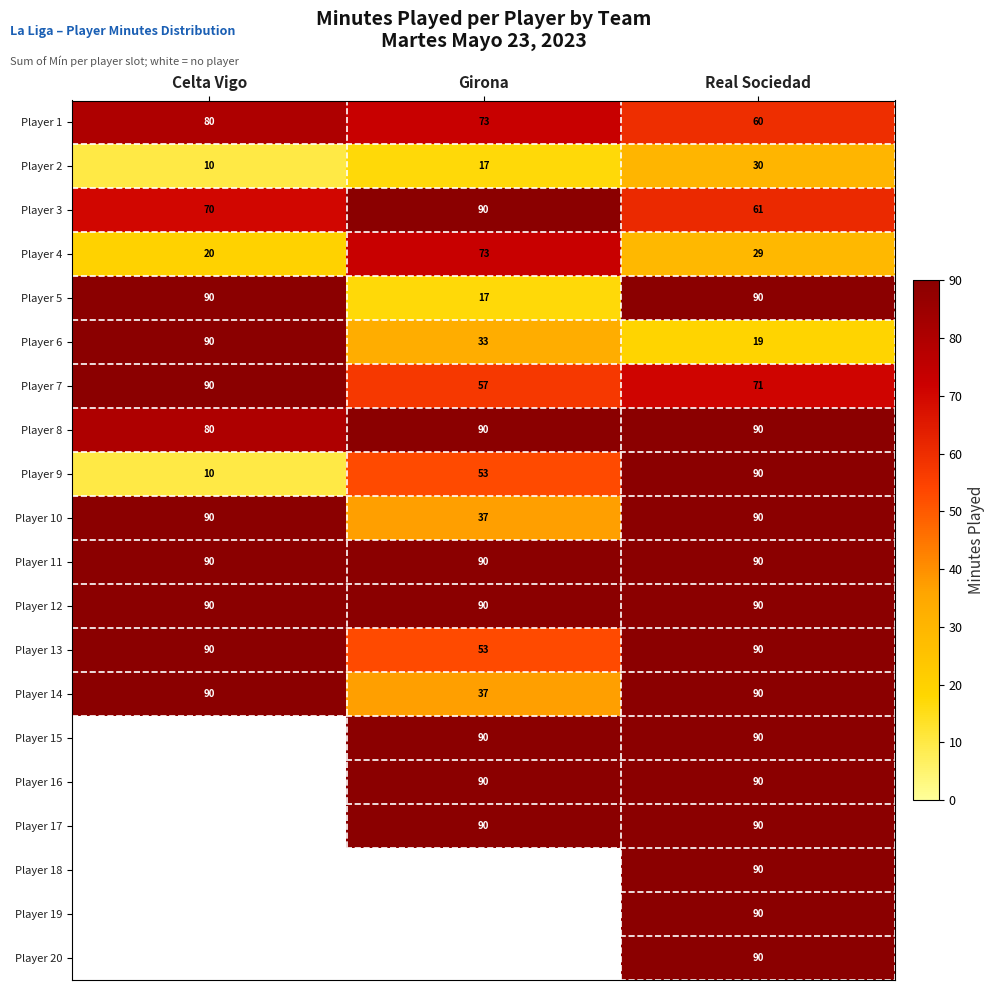

What is the difference between the second highest and minimum values in the Player 5 series?

73